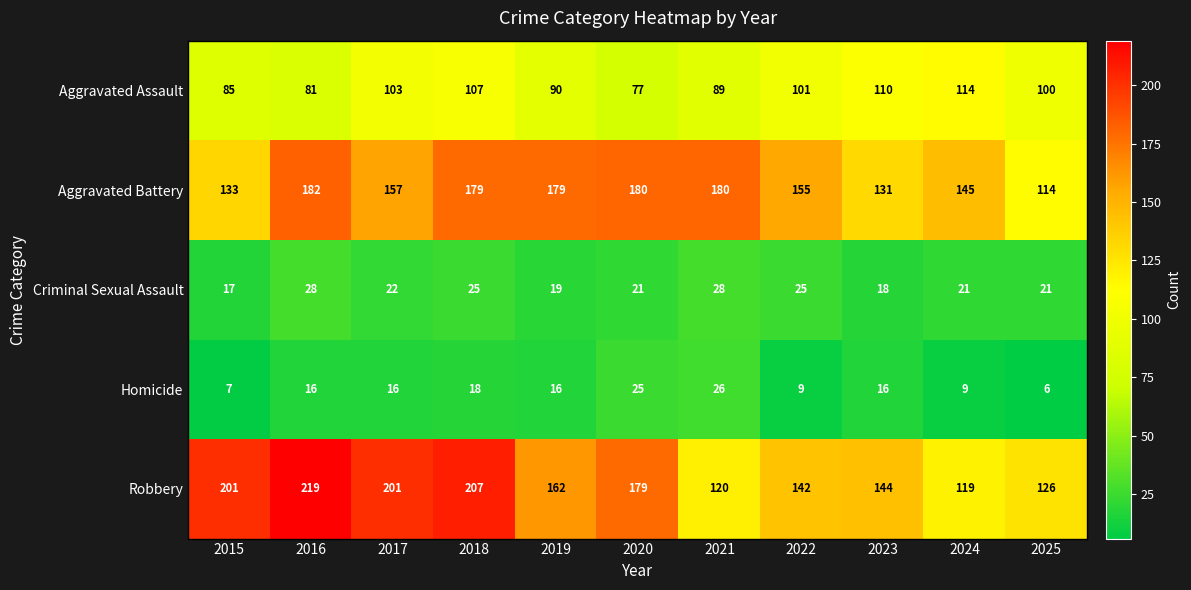

At which category is the sum across all series the highest?

2018